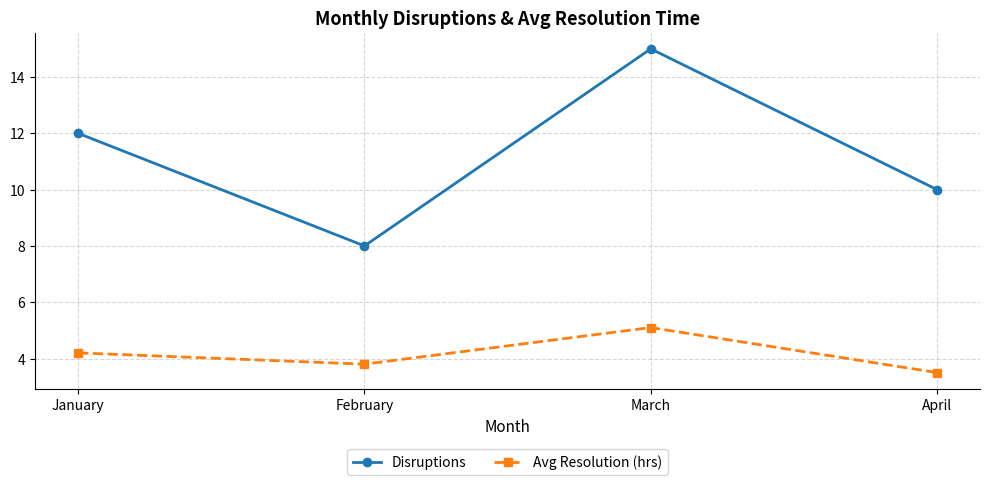

What is the difference between the second highest and minimum values in the Avg Resolution (hrs) series?

0.7